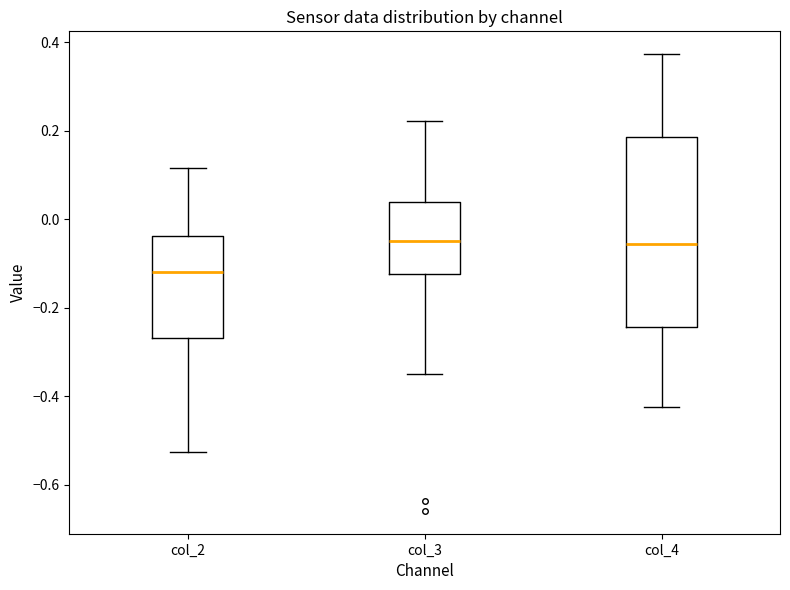

Which box has the lowest median line?

col_2